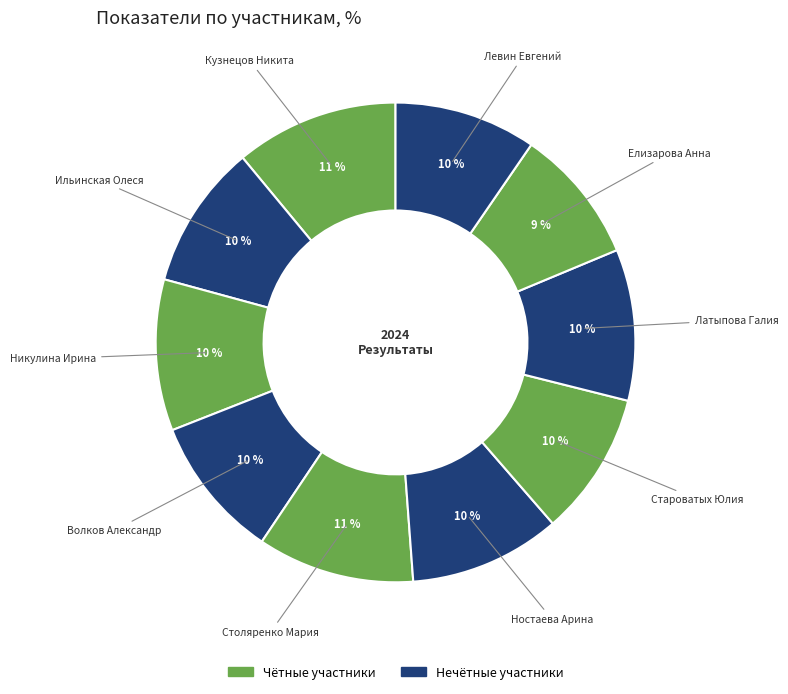

Count the number of slices in the pie.

10